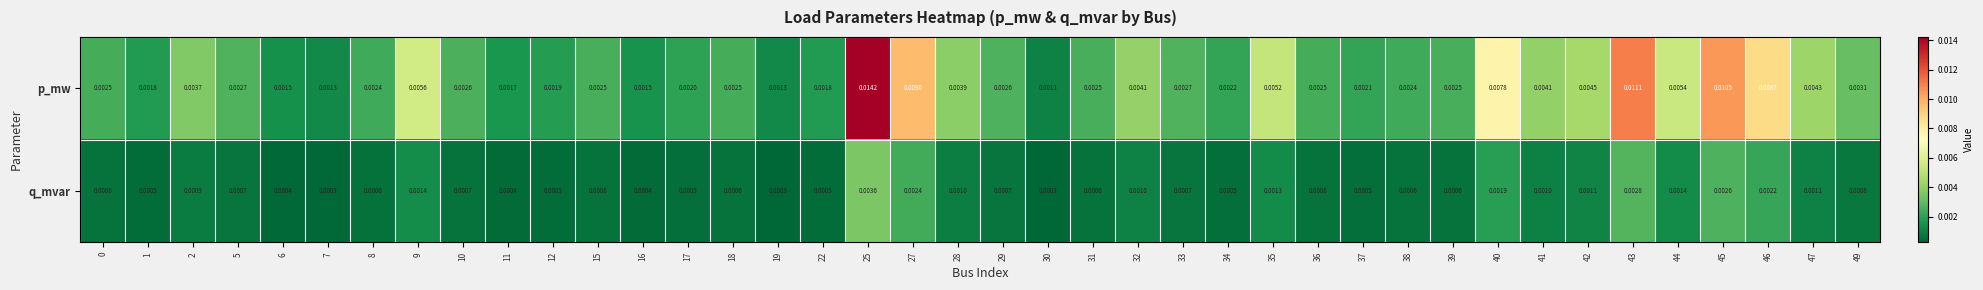

List the series in order of their overall mean, highest first.

p_mw, q_mvar